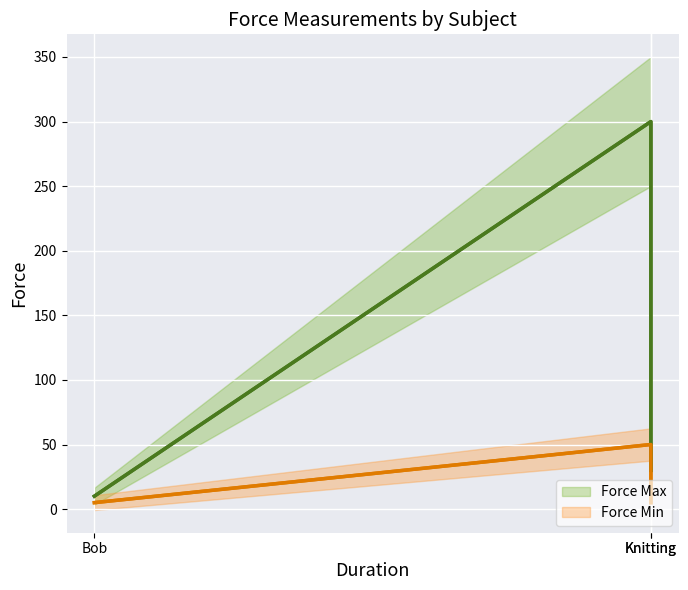

What is the approximate value of Force Min at Bob, to the nearest 5?

5